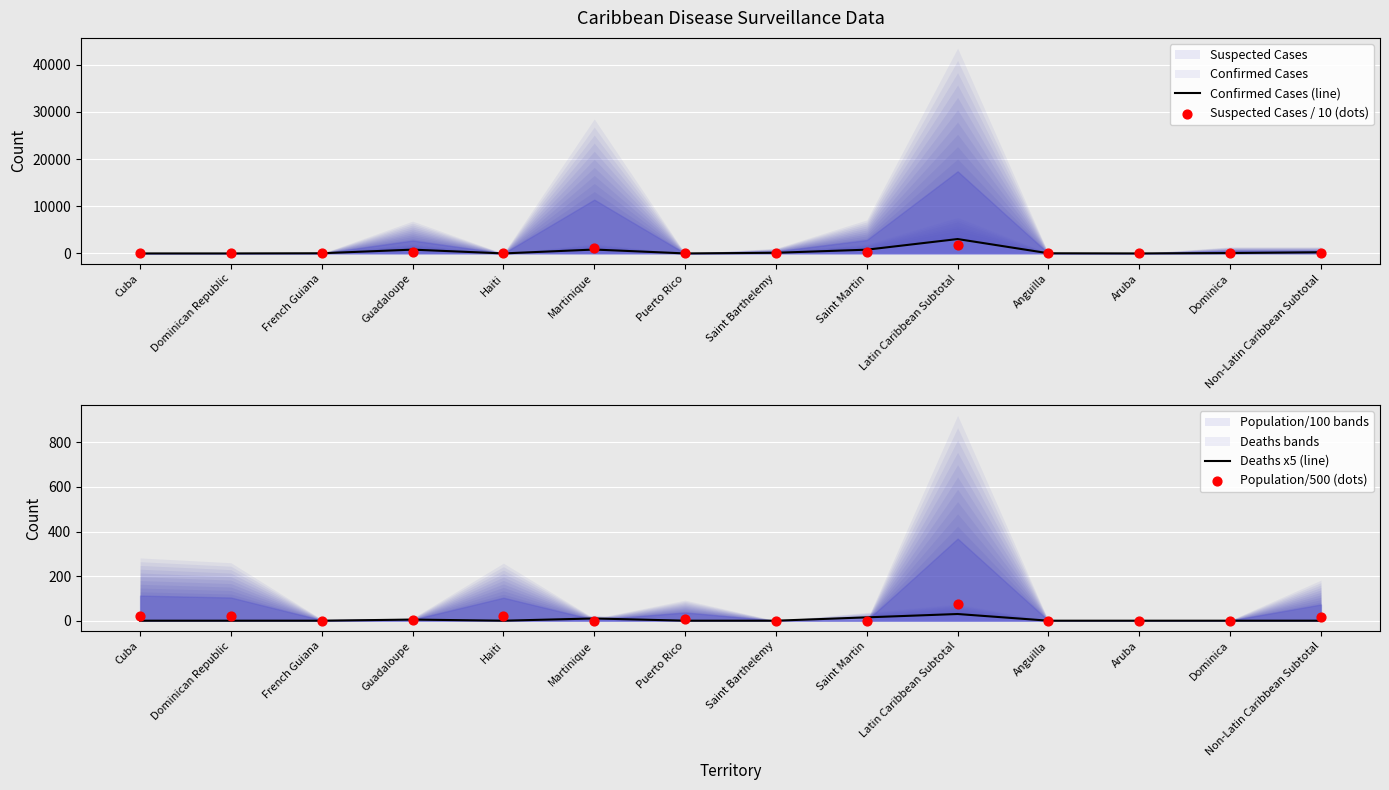

At how many categories does at least one series exceed 818?

2